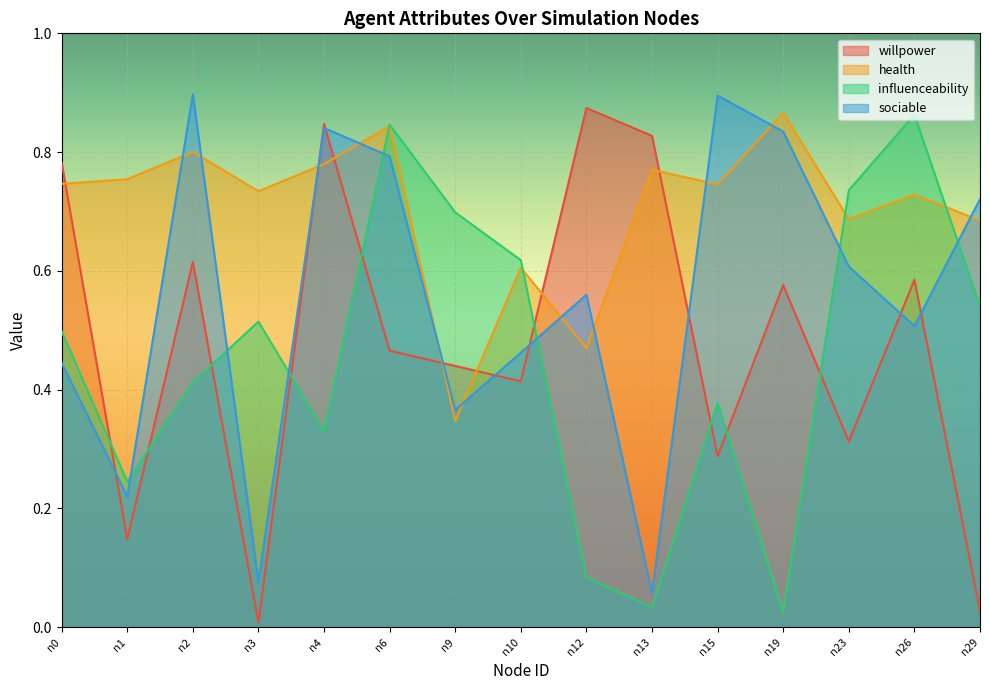

Count the number of categories in the chart.

15